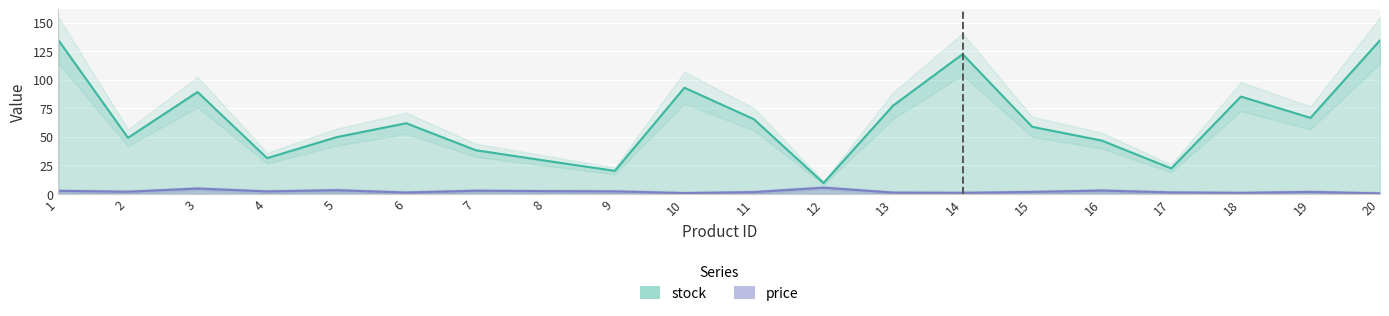

At how many categories does at least one series exceed 97?

3